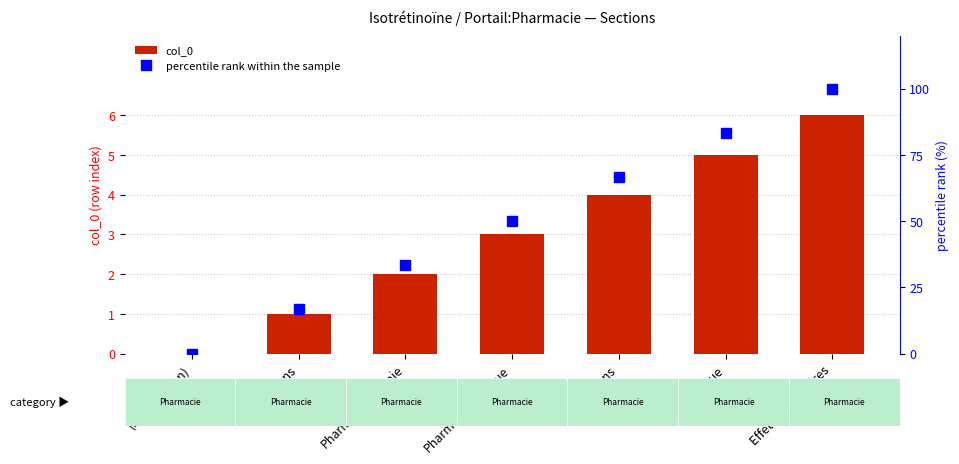

What is the value of the col_0 bar at the 6th from the left?

5.0